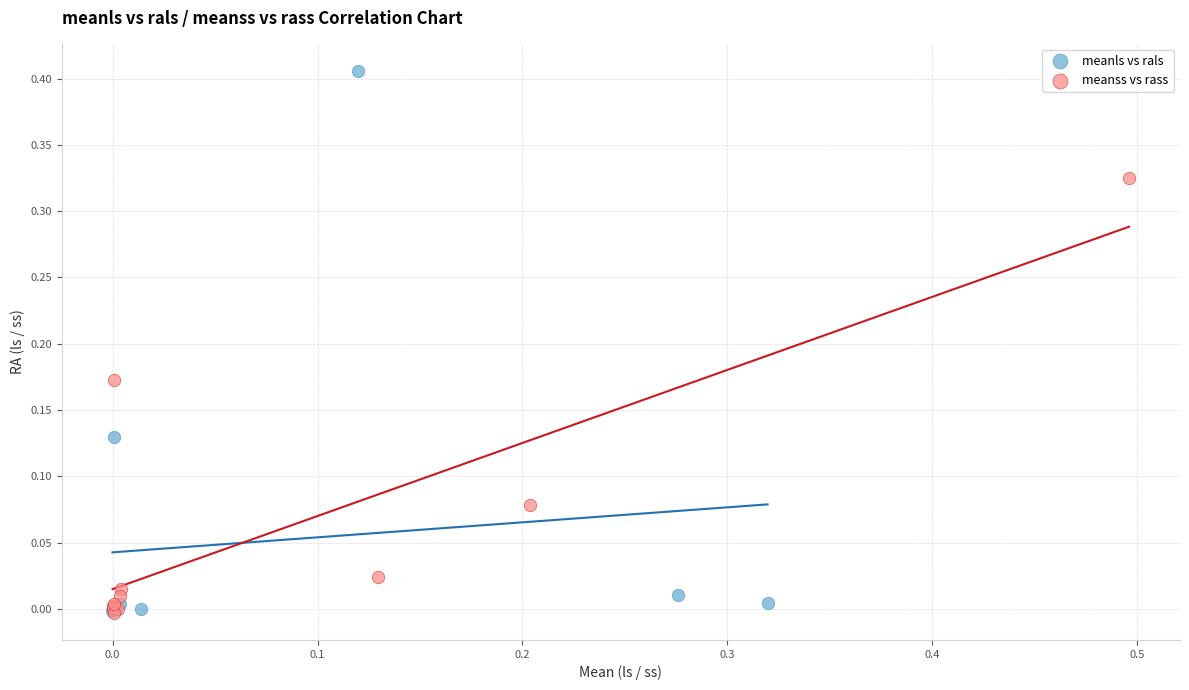

Which series contains the highest Y value?

meanls vs rals